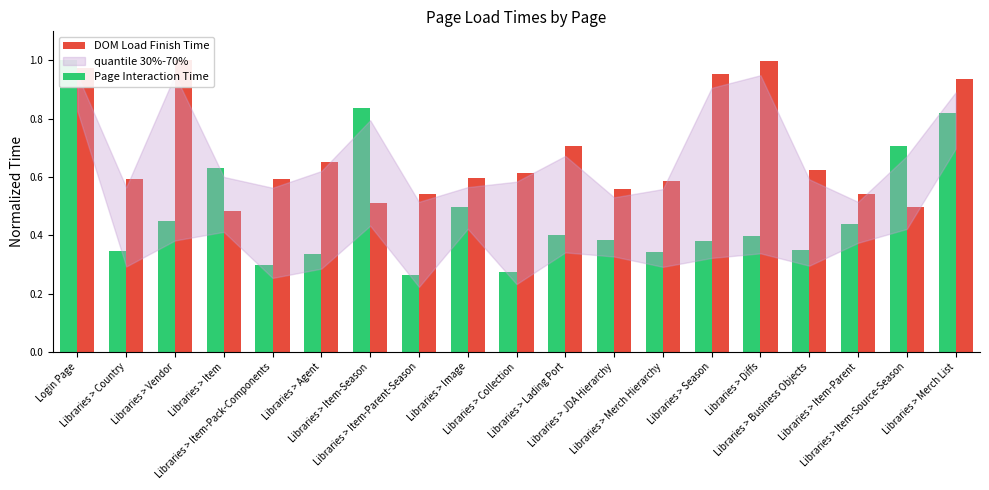

The Page Interaction Time series shows 0.5 at Libraries > Country. True or false?

False